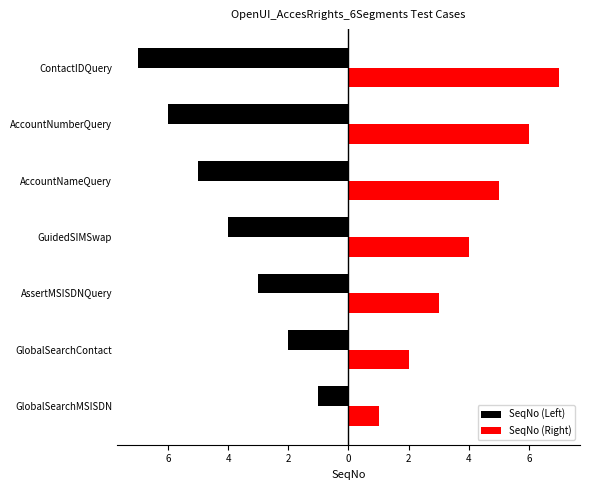

What are all the series names shown in the legend?

SeqNo (Left), SeqNo (Right)